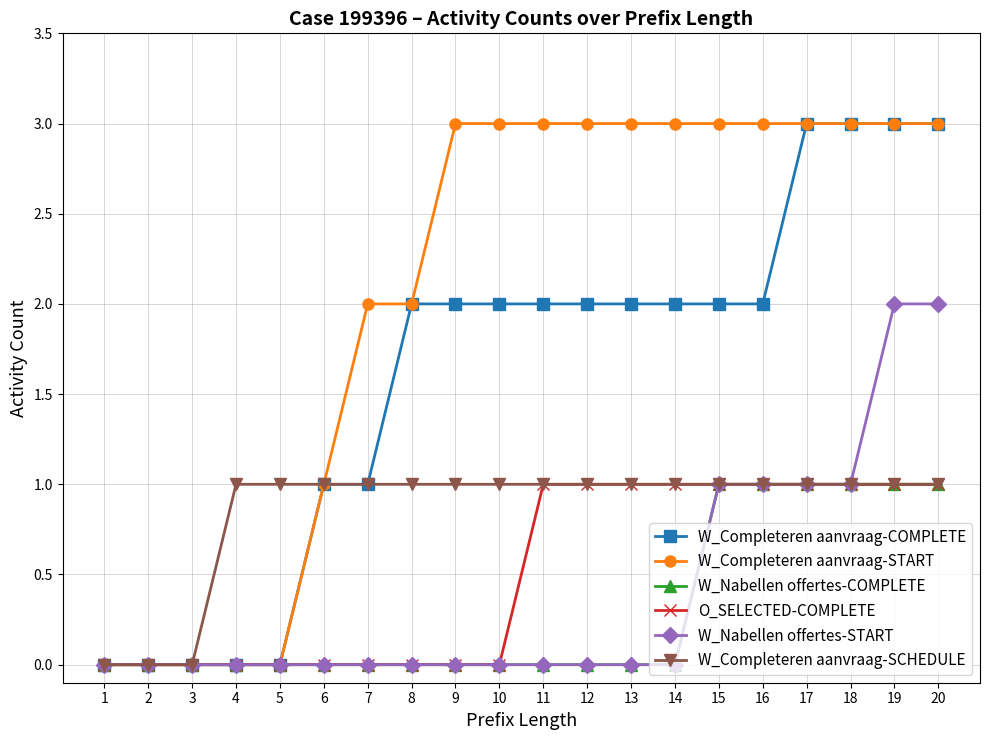

Is it true that O_SELECTED-COMPLETE equals 0 at 7?

True